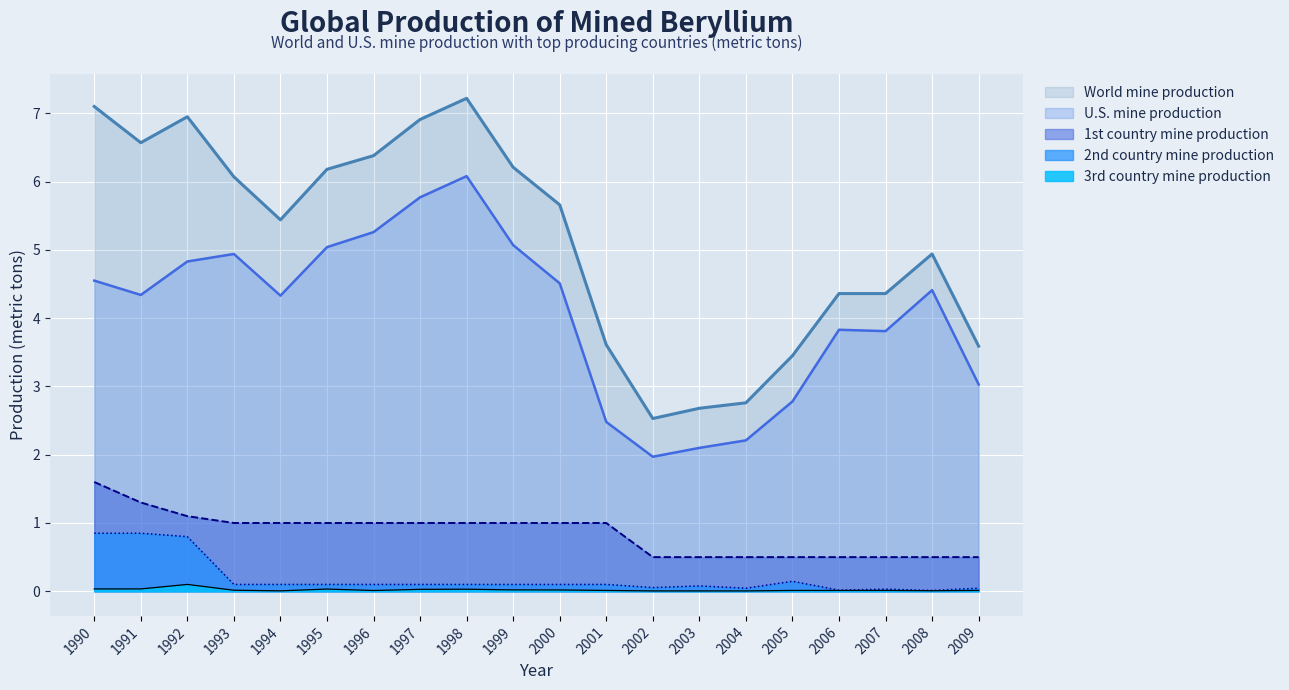

At which label is World mine production closest to 4?

2006